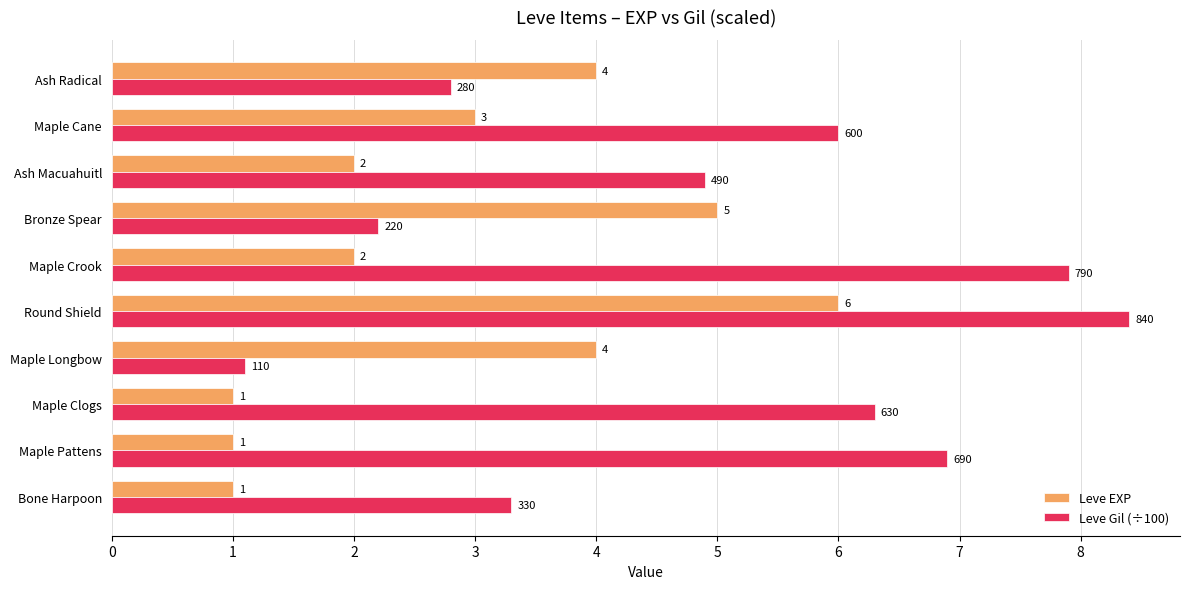

Where is Leve EXP nearest to the value 3?

Maple Cane